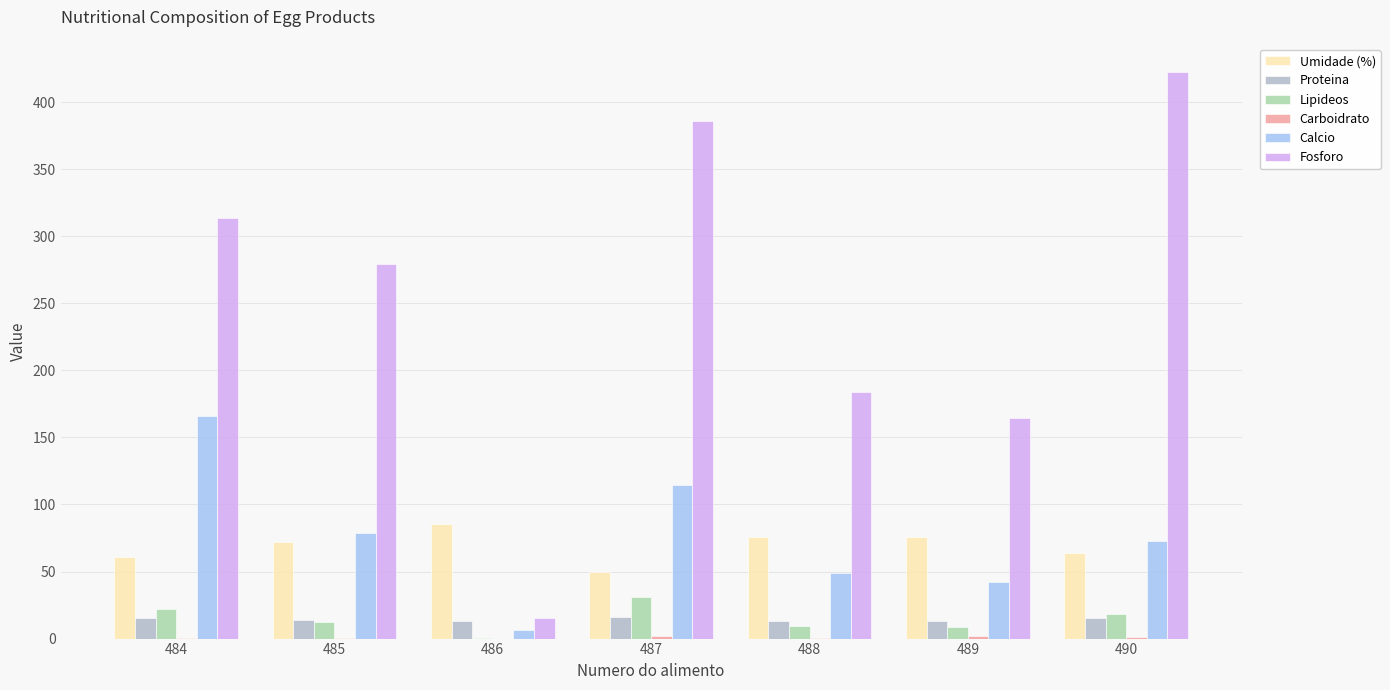

What is the sum of all Lipideos values?

102.5